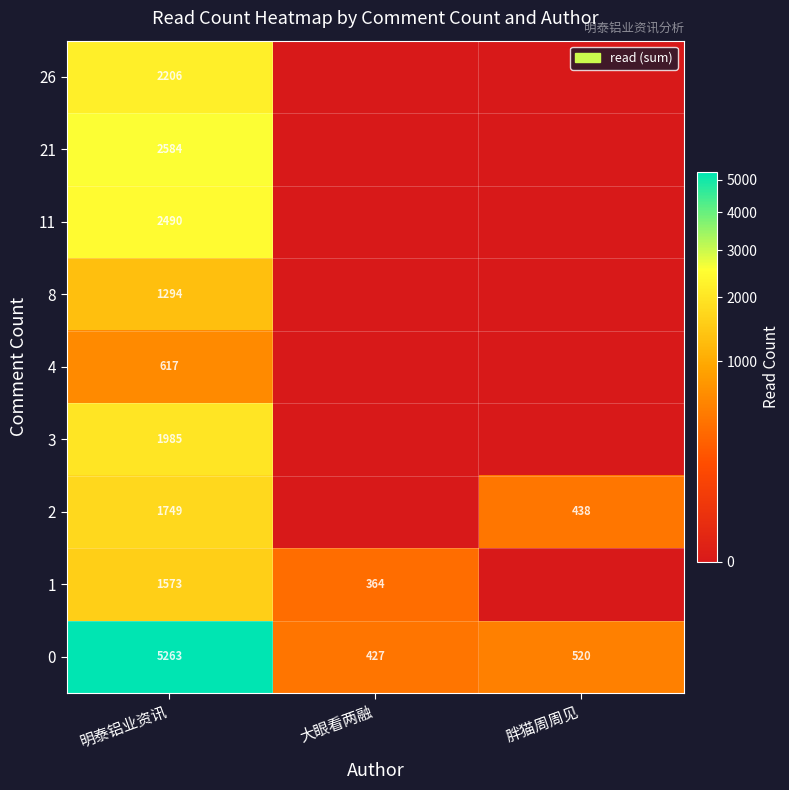

At how many categories does at least one series exceed 2517?

1